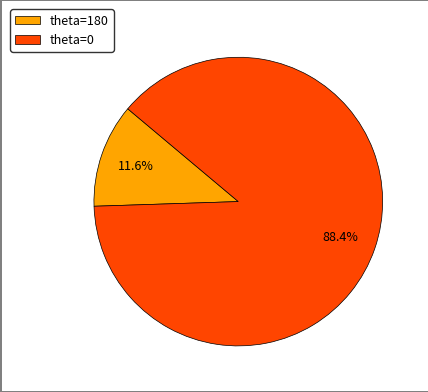

Which slice is the largest?

theta=0